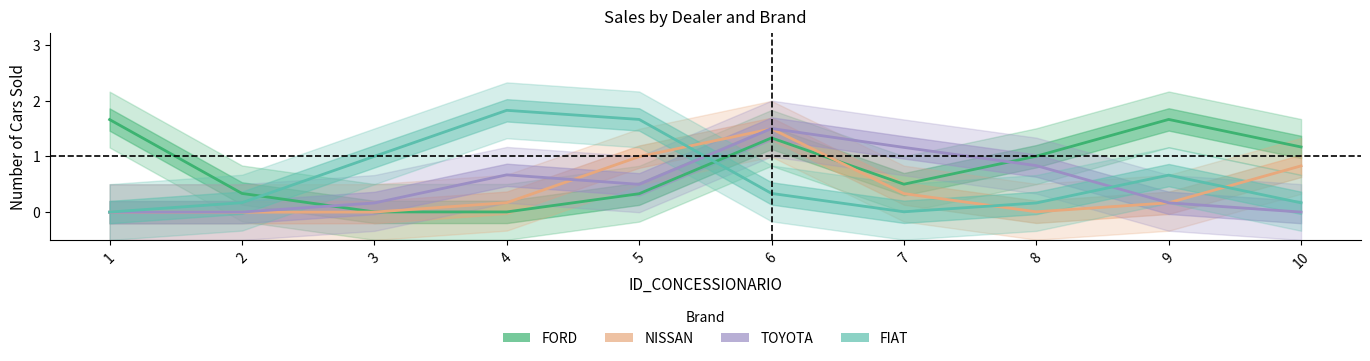

Reading left to right, what are all the values shown in this chart?

FORD: 1.7	0.3	0.0	0.0	0.3	1.3	0.5	1.0	1.7	1.2
NISSAN: 0.0	0.0	0.0	0.2	1.0	1.5	0.3	0.0	0.2	0.8
TOYOTA: 0.0	0.0	0.2	0.7	0.5	1.5	1.2	0.8	0.2	0.0
FIAT: 0.0	0.2	1.0	1.8	1.7	0.3	0.0	0.2	0.7	0.2